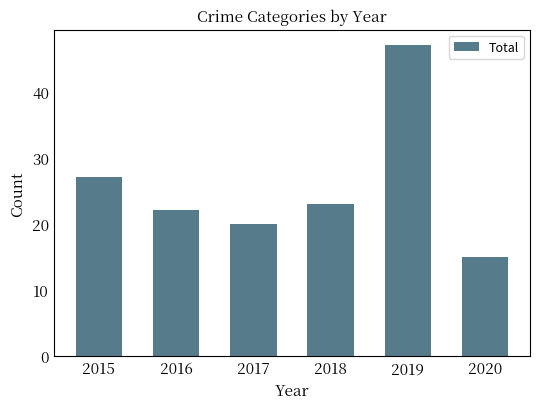

Which category has the lowest value across all series?

2020